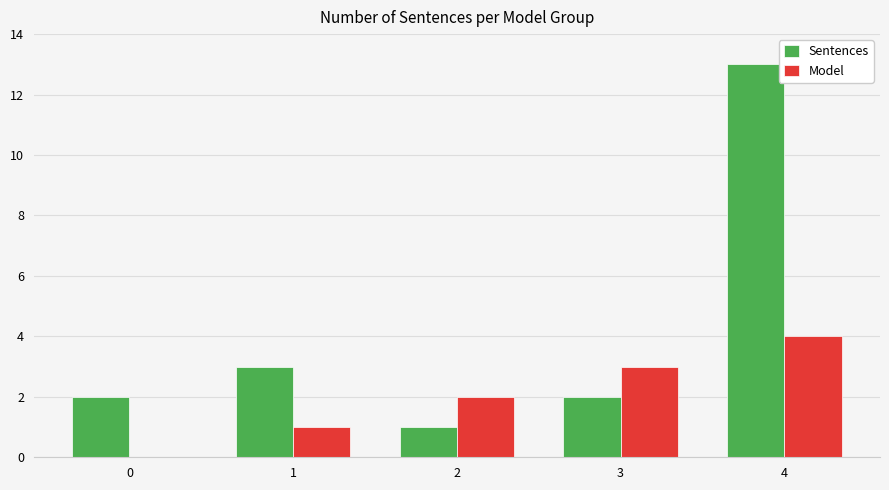

The Model series shows 0 at 0. True or false?

True